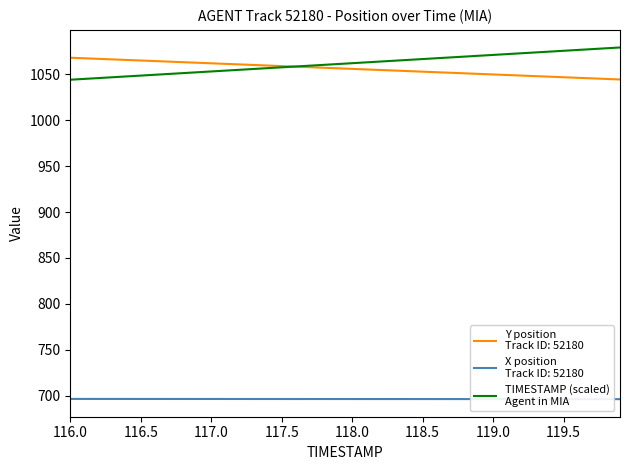

What is the minimum value shown in the chart?

696.3